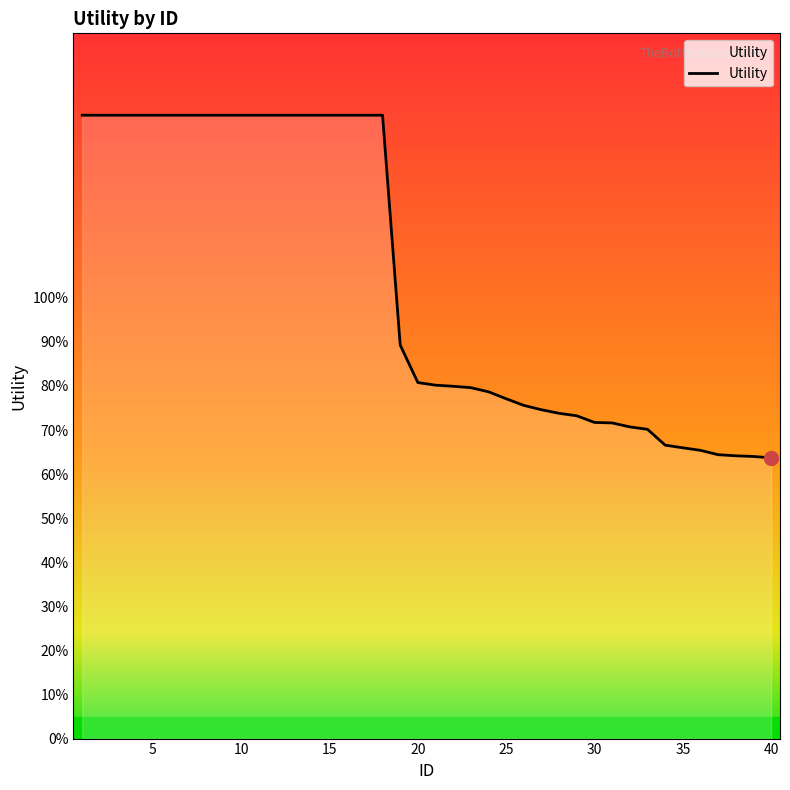

Does the chart have visible grid lines?

No